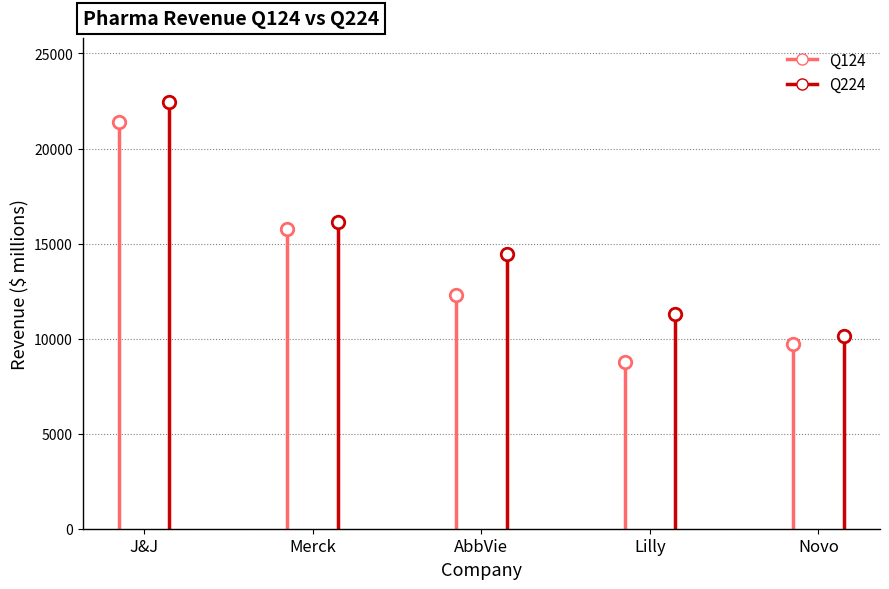

What is the lowest value of the Q124 series?

8768.0